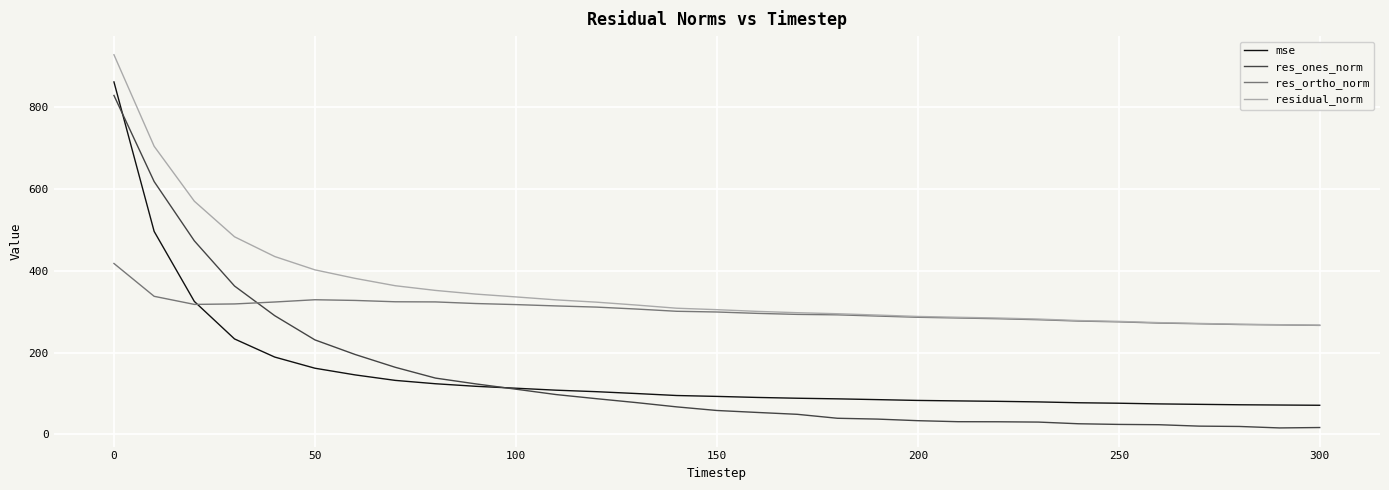

What is the lowest value of the mse series?

71.5